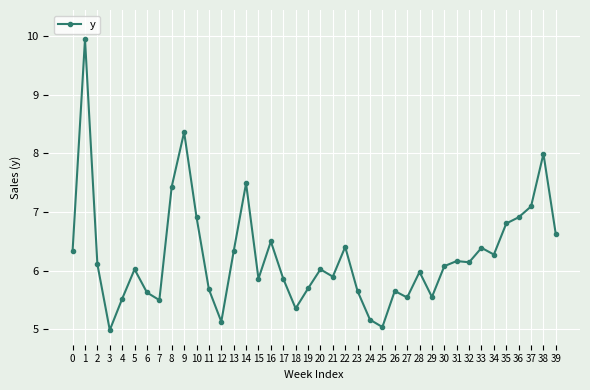

Reading left to right, transcribe all the data shown in this chart.

6343.1	9944.2	6108.7	4988.5	5522.0	6023.8	5628.9	5499.3	7433.0	8360.0	6913.2	5682.1	5131.6	6331.4	7488.7	5863.6	6498.1	5863.7	5356.9	5696.9	6023.4	5898.6	6405.2	5650.6	5165.6	5040.5	5654.3	5543.7	5979.2	5552.0	6077.9	6164.4	6143.3	6389.6	6275.3	6804.6	6910.4	7095.3	7991.4	6617.3